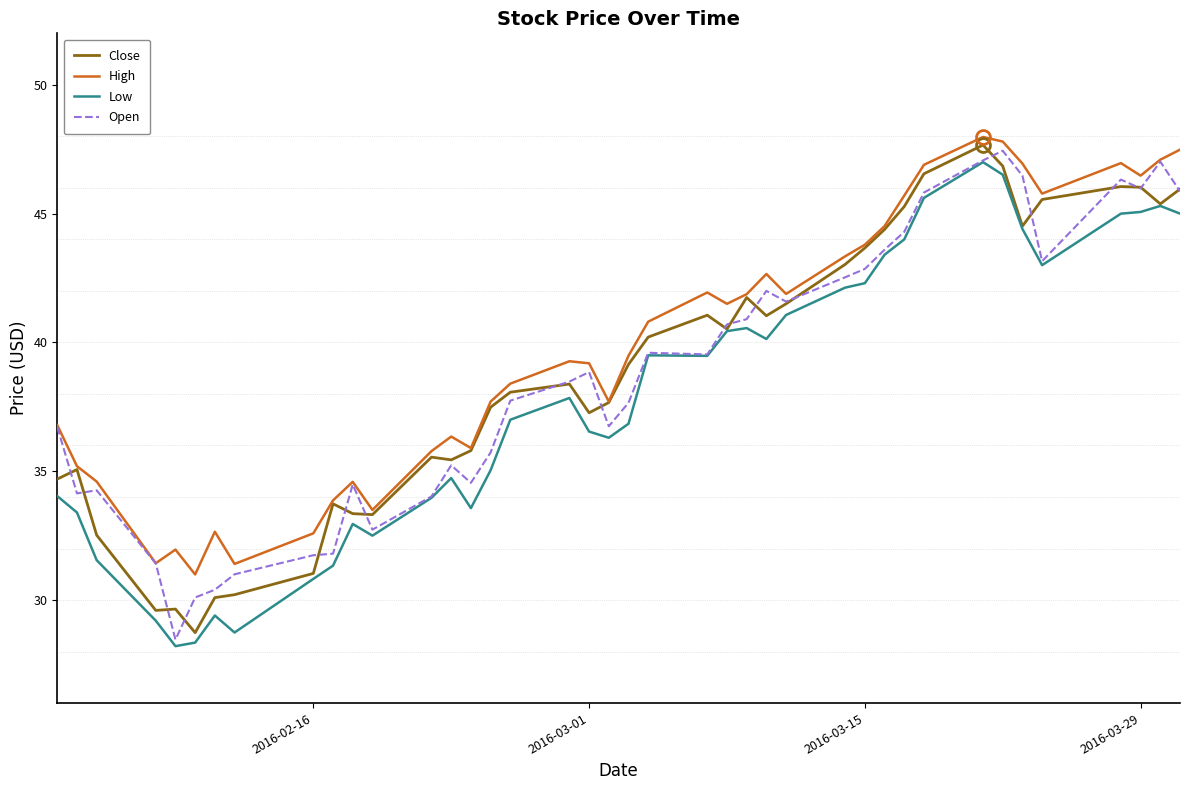

What is the maximum value for Open?

47.4